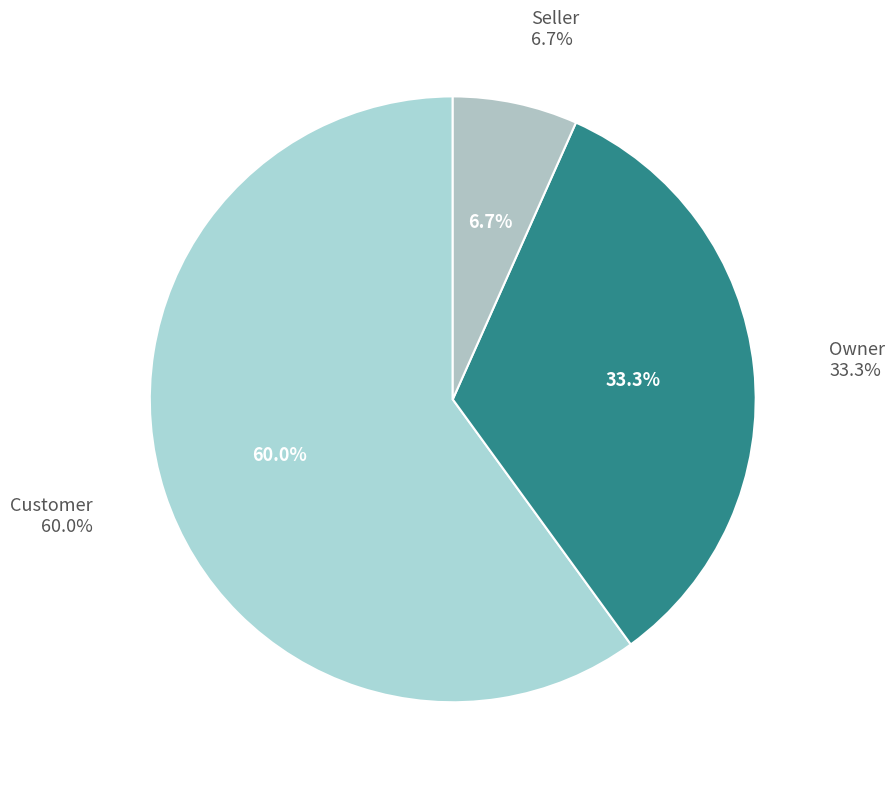

Which has a higher value, Seller or Owner?

Owner